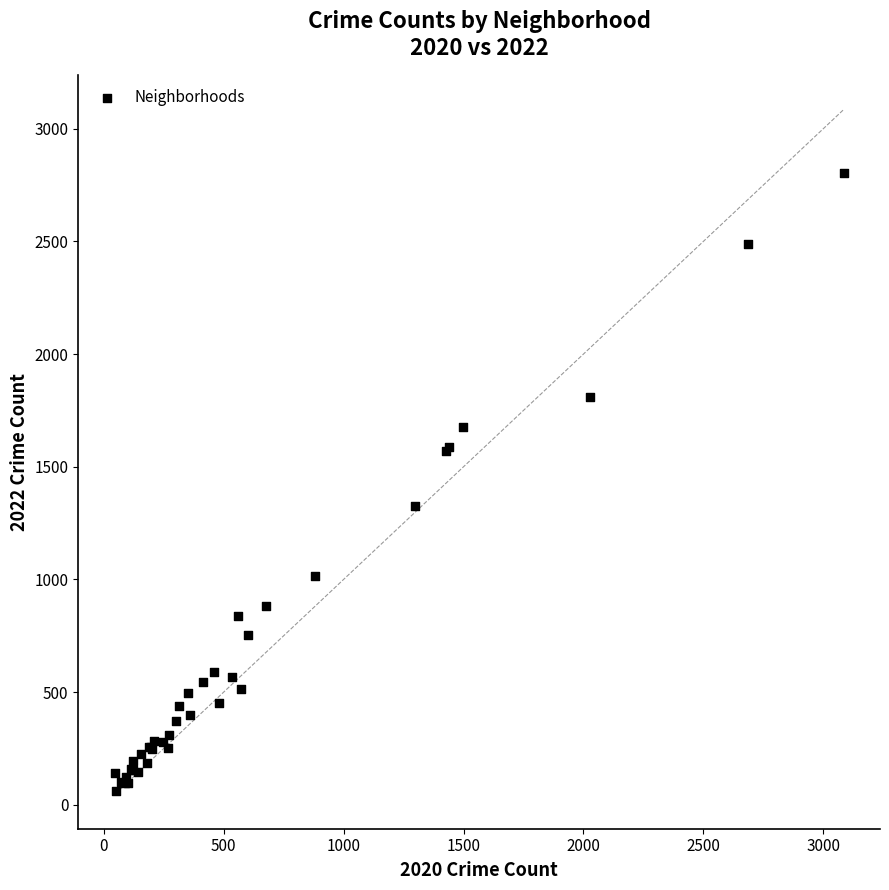

What Y value in the scatter plot is closest to 1432?

1327